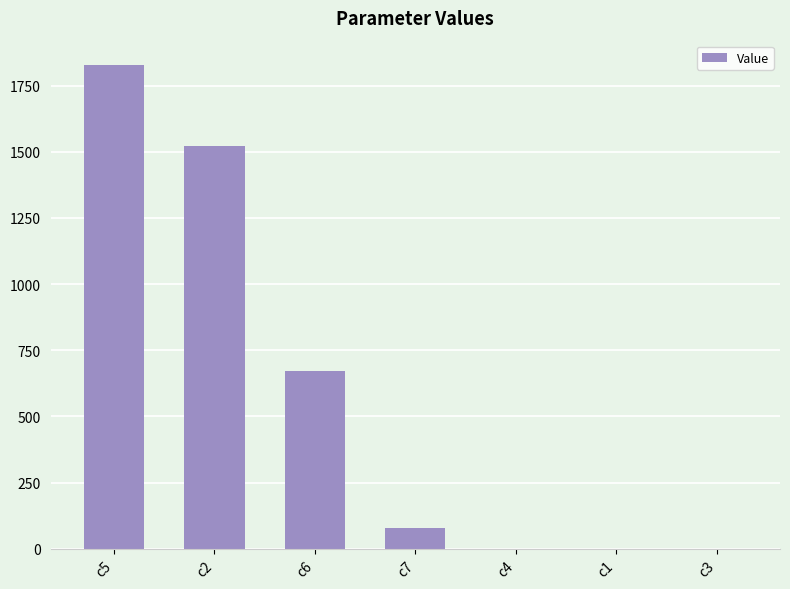

Which category has the highest value across all series?

c5